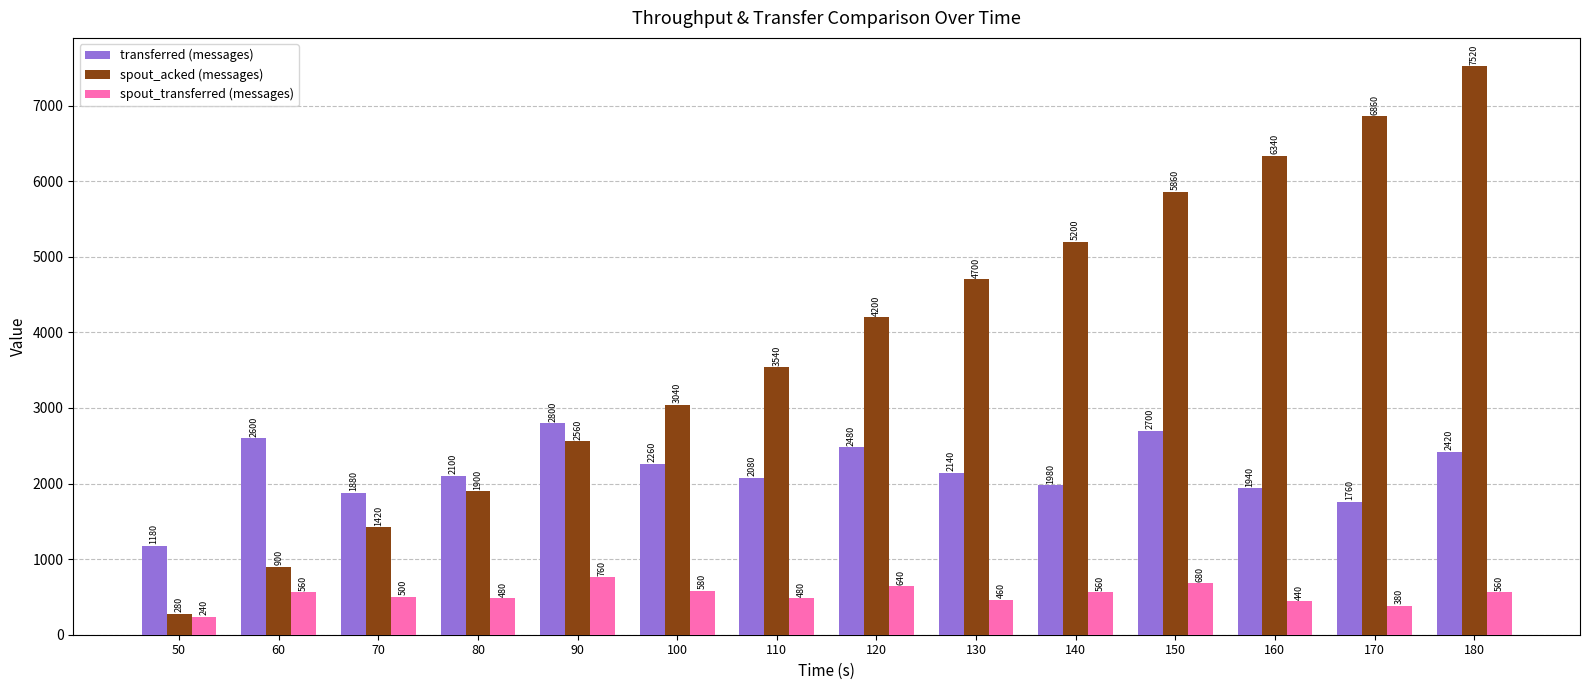

How many series are shown in this chart?

3